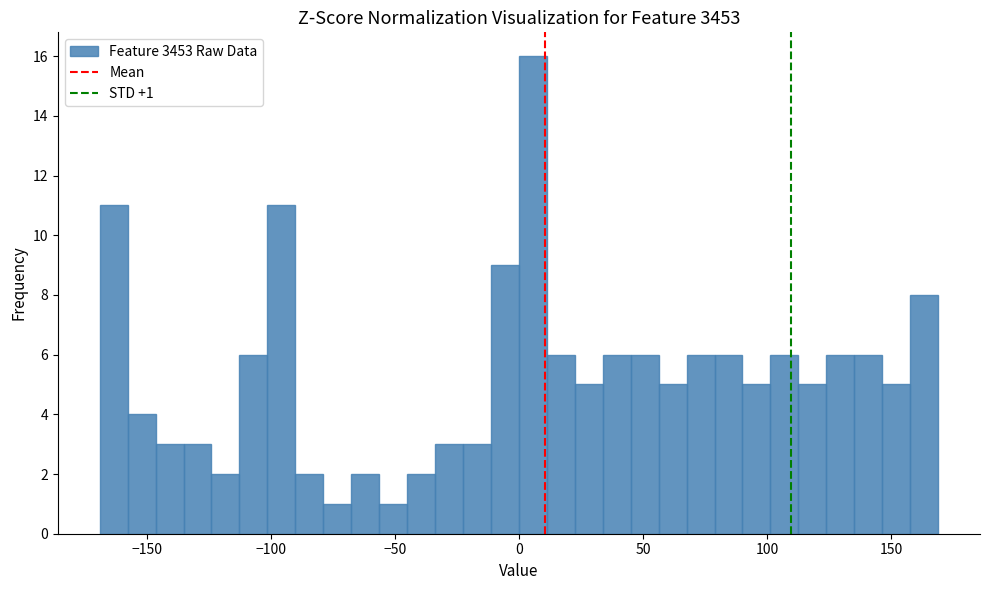

Read against the x-axis, roughly where is the centre of the tallest bar?

5